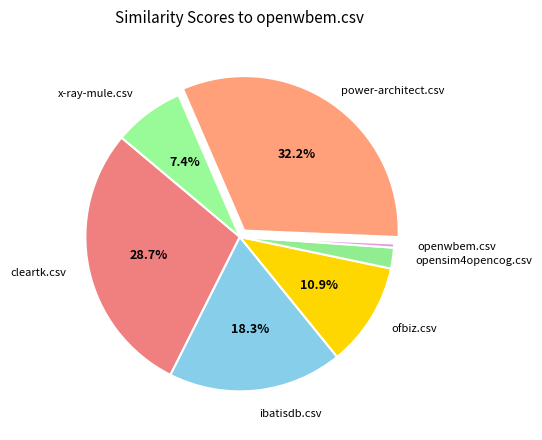

Rank the categories by value from highest to lowest.

power-architect.csv, cleartk.csv, ibatisdb.csv, ofbiz.csv, x-ray-mule.csv, opensim4opencog.csv, openwbem.csv